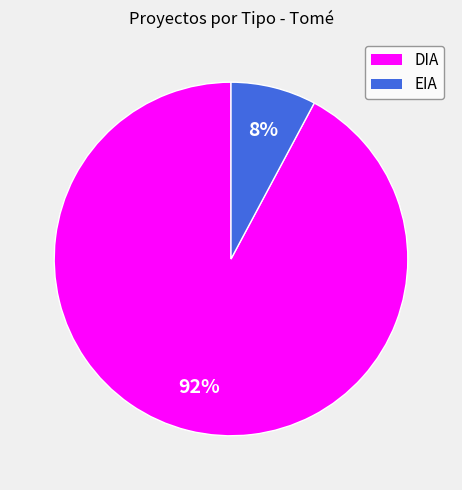

To the nearest percent, what is the difference between the largest and smallest slice percentages?

84%